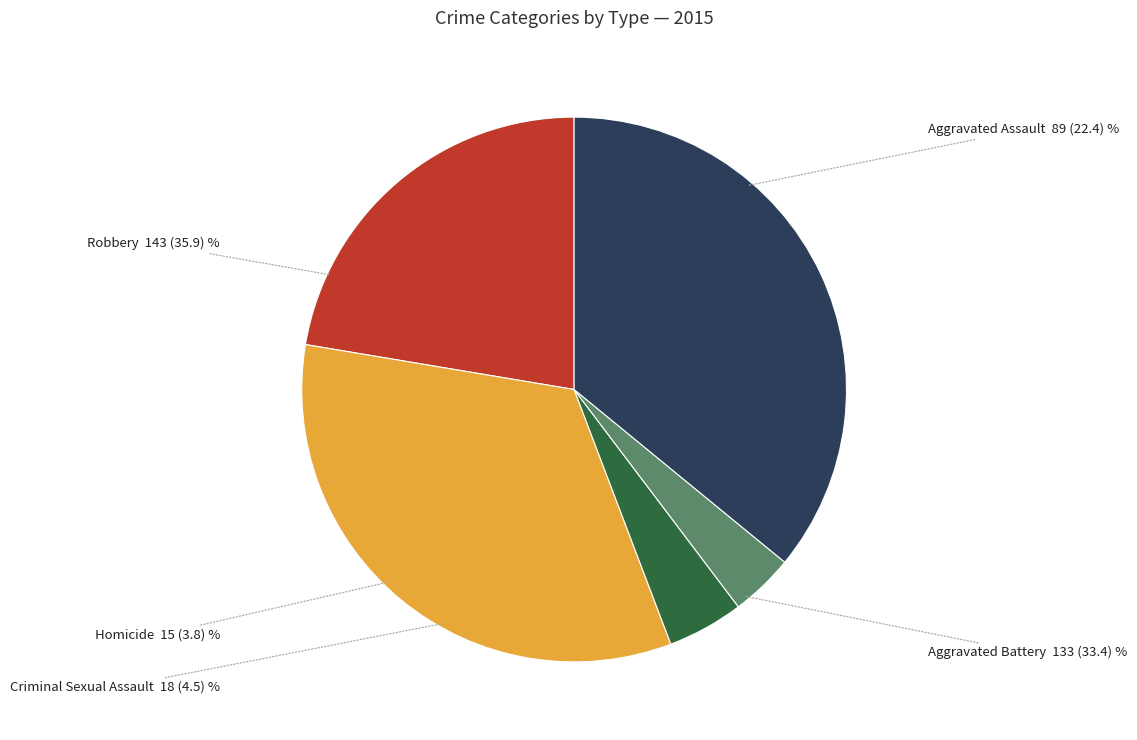

What is the smallest slice in the pie chart?

Homicide